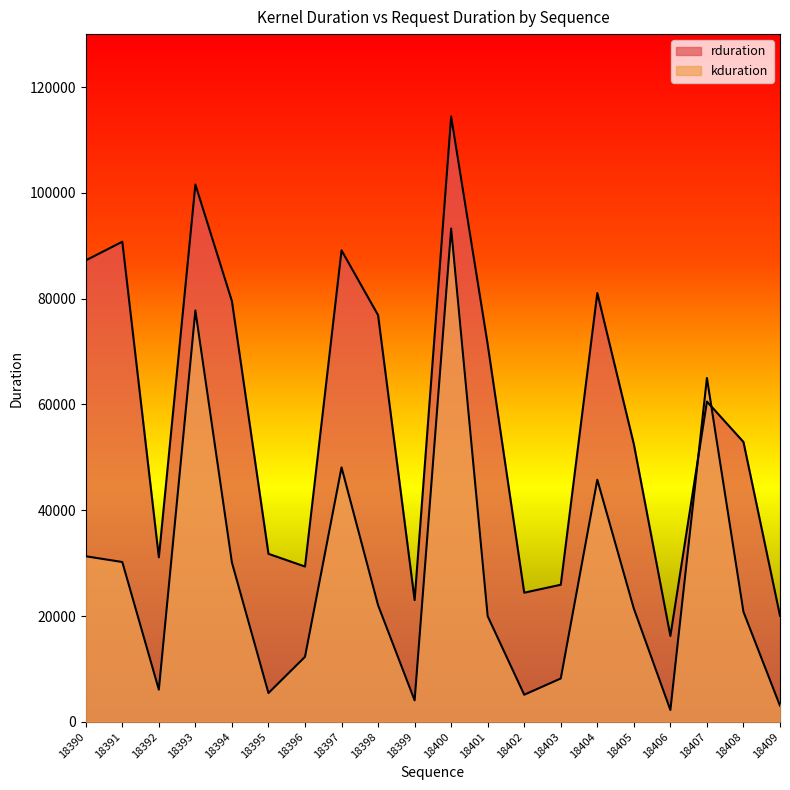

At which label does kduration first exceed 21408?

18390